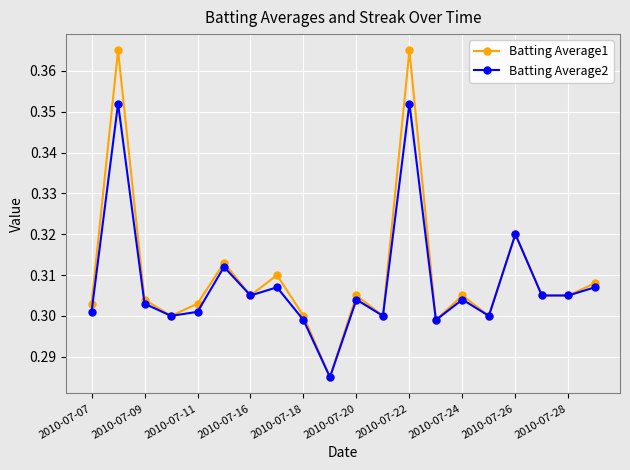

Rank the series by their maximum value, from lowest to highest.

Batting Average2, Batting Average1